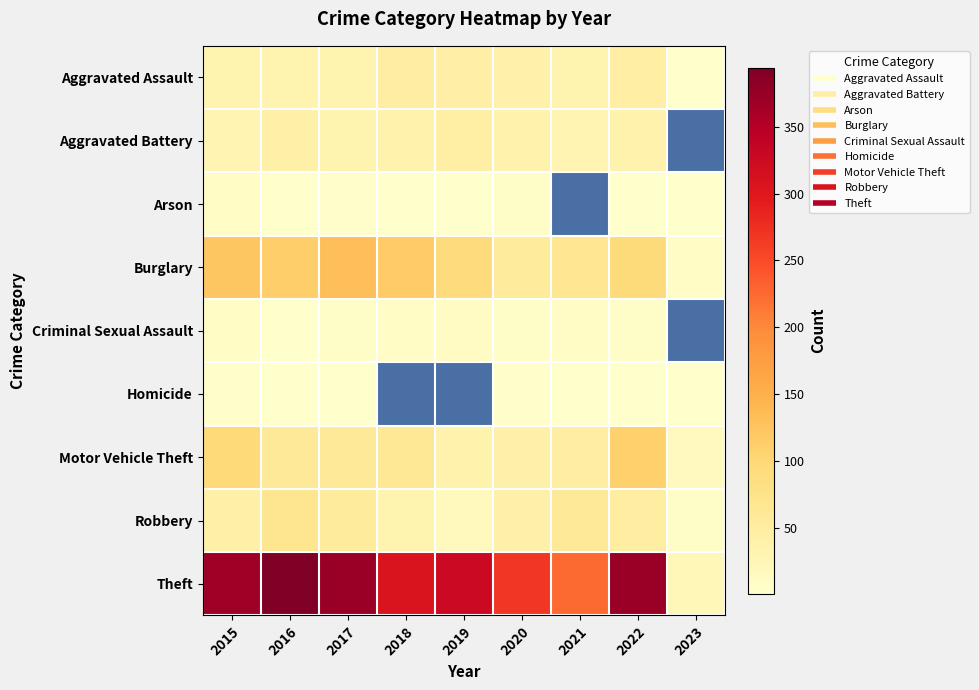

What is the maximum value shown in the chart?

394.0